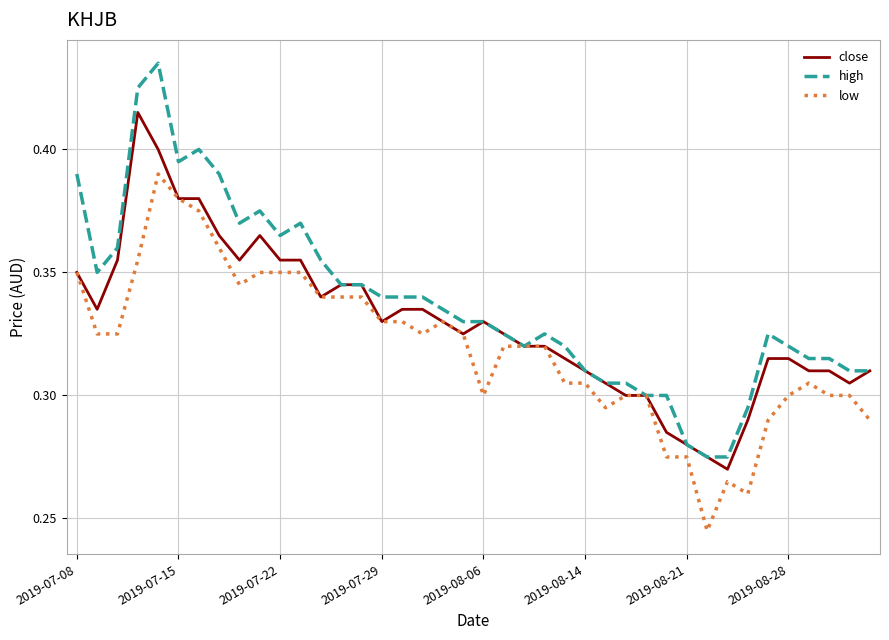

Which series has the largest range (max minus min)?

high